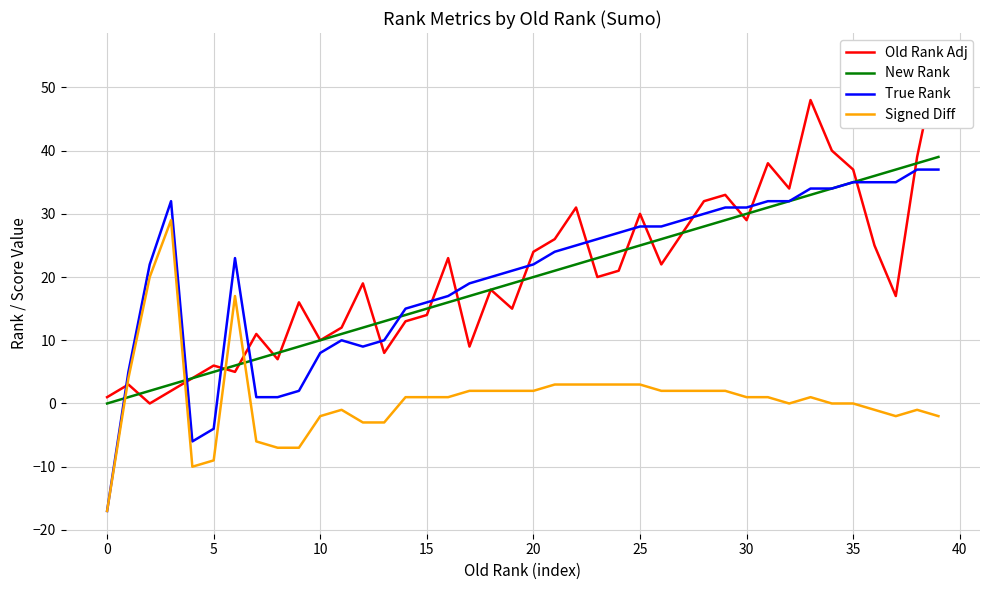

Is it true that True Rank equals -17 at 0?

True